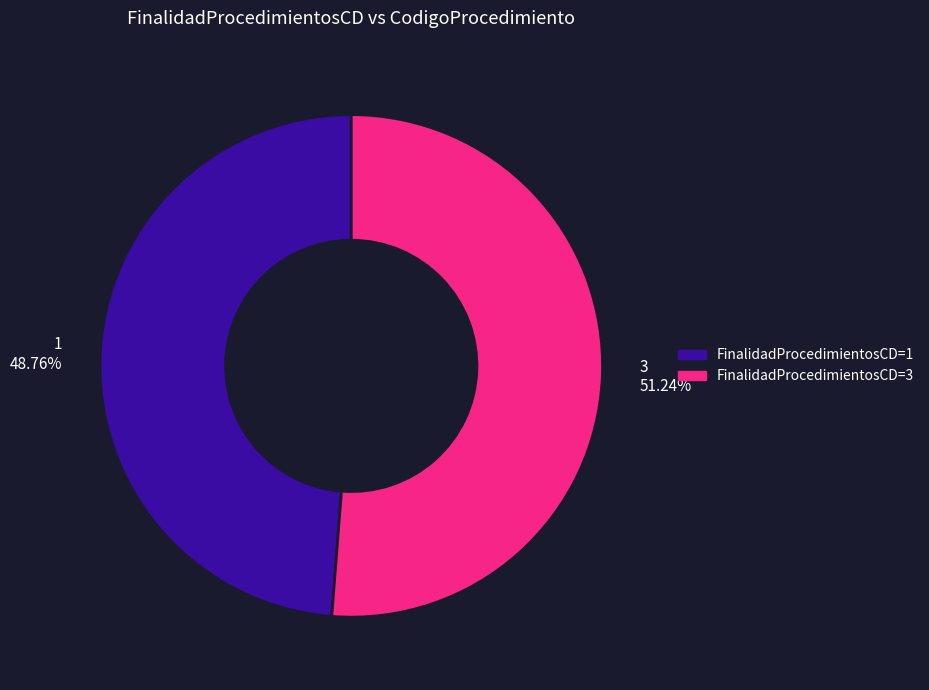

Does any single category account for the majority?

Yes